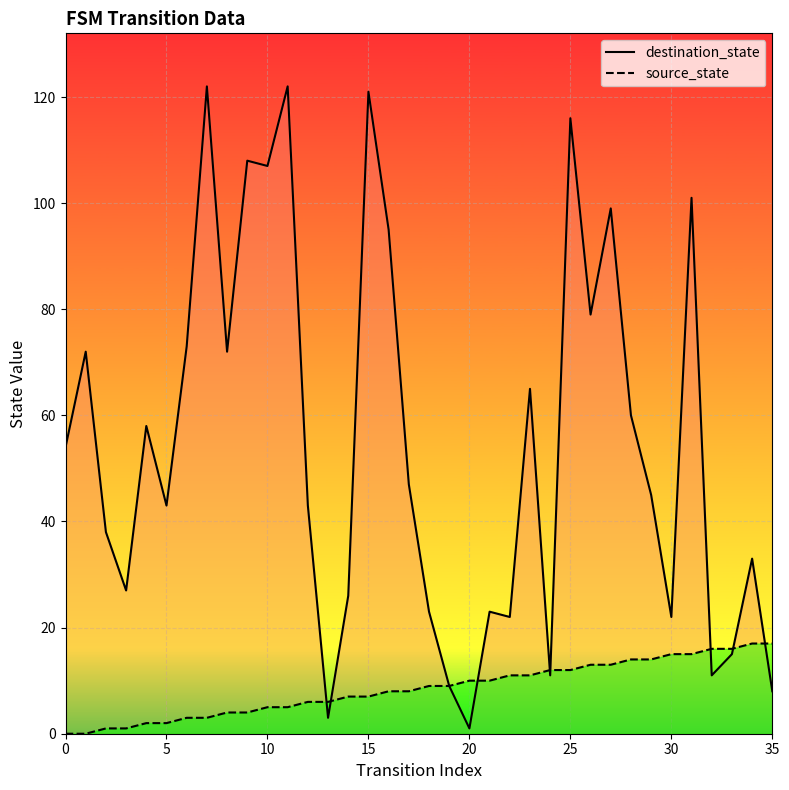

The value of source_state at 17 is 14. True or false?

False